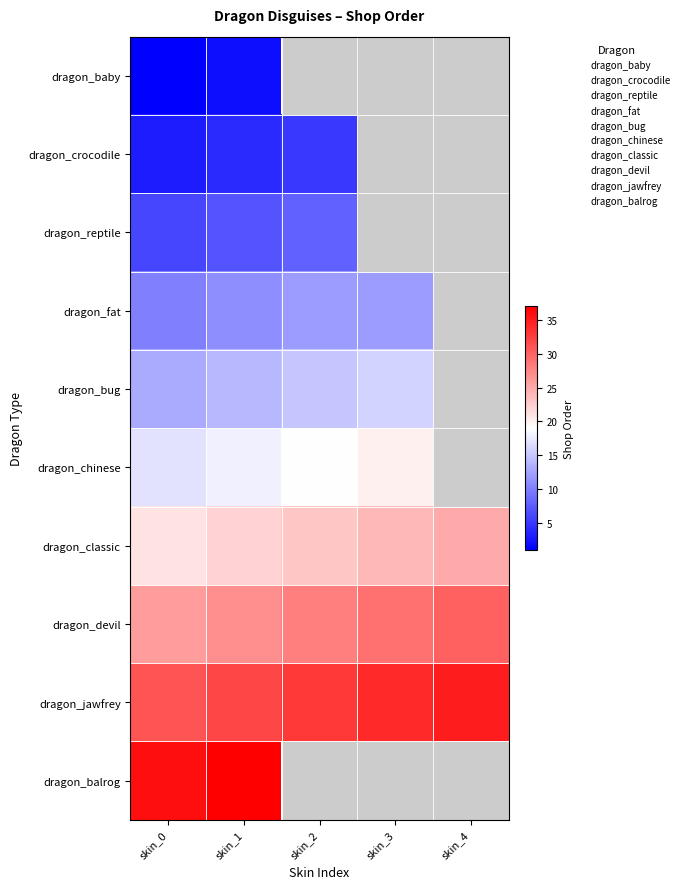

Which label corresponds to the largest value in the chart?

skin_1